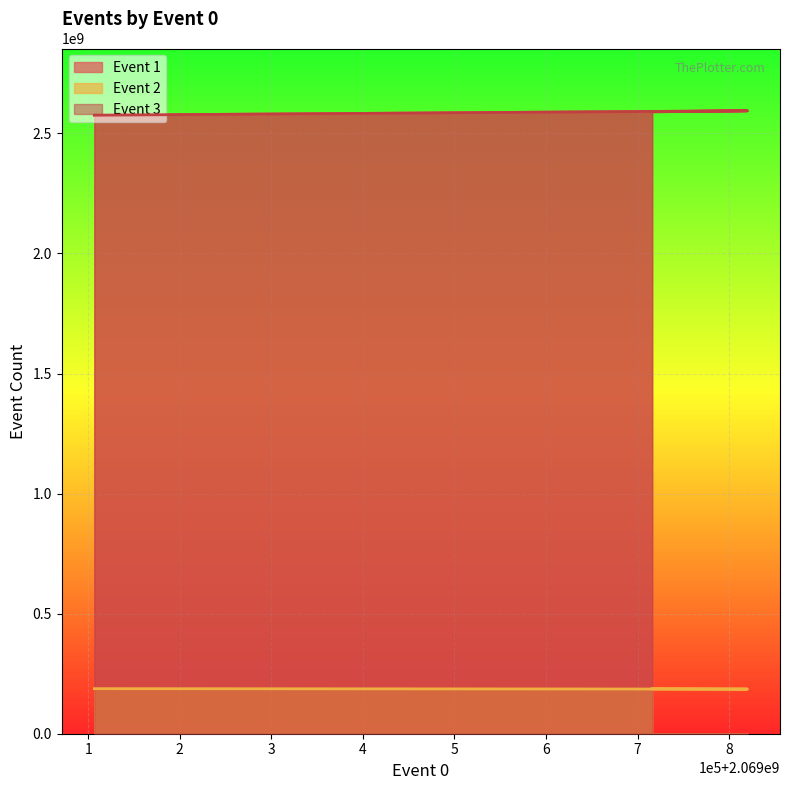

Which category has the lowest value across all series?

1